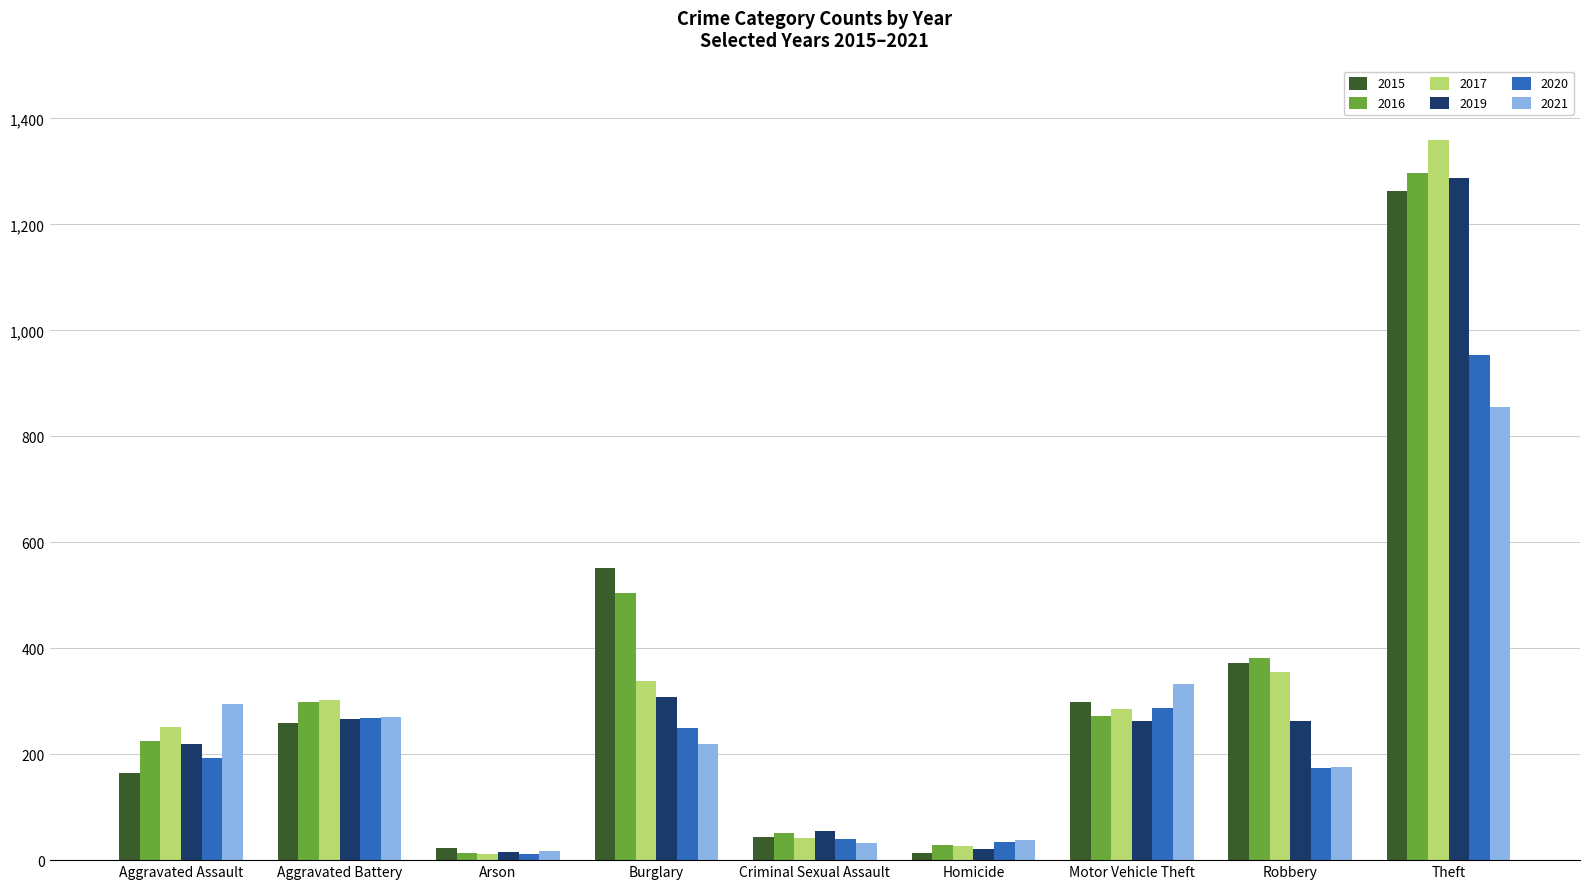

What position from the left is Aggravated Battery?

2